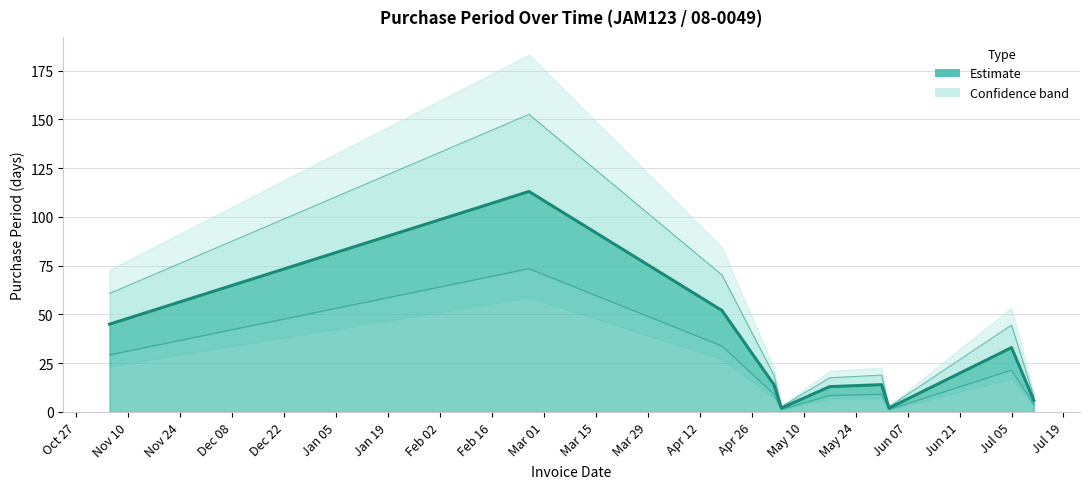

How many data points are less than 14?

4